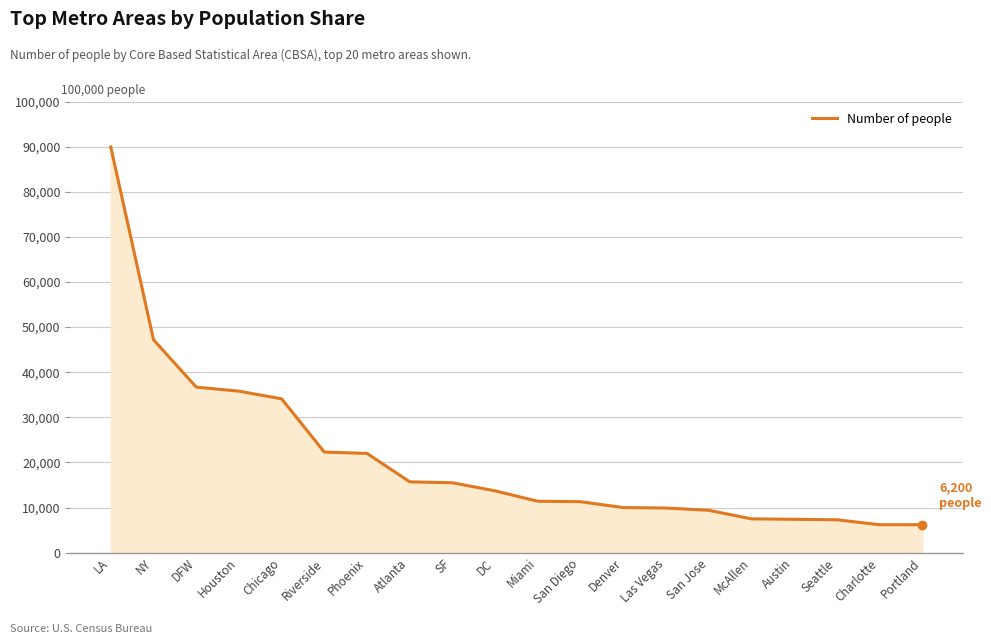

How many values are below 13700?

10